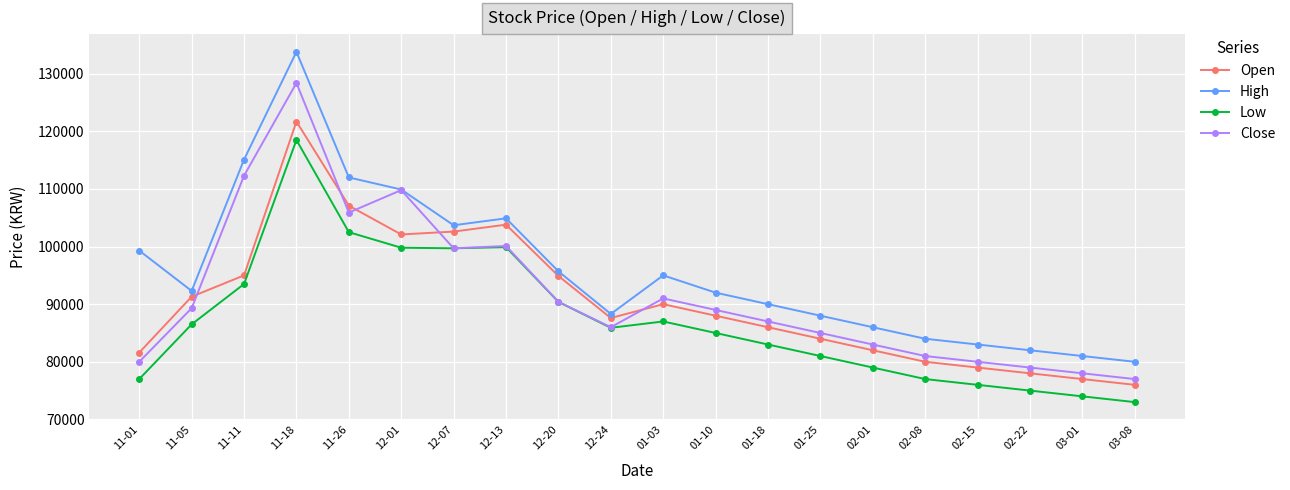

What are all the series names shown in the legend?

Open, High, Low, Close